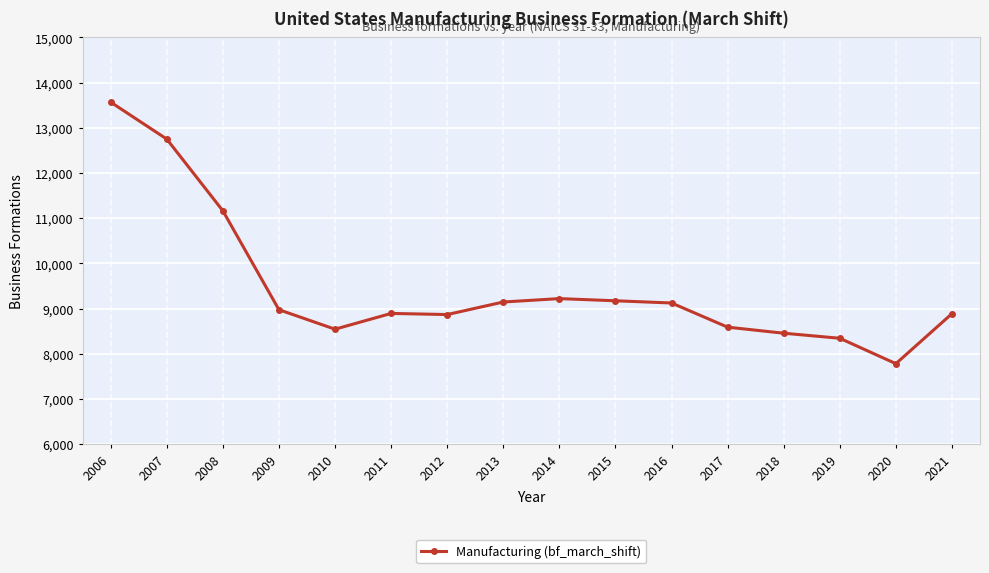

True or false: there are more than 1 points higher than both neighbors.

True